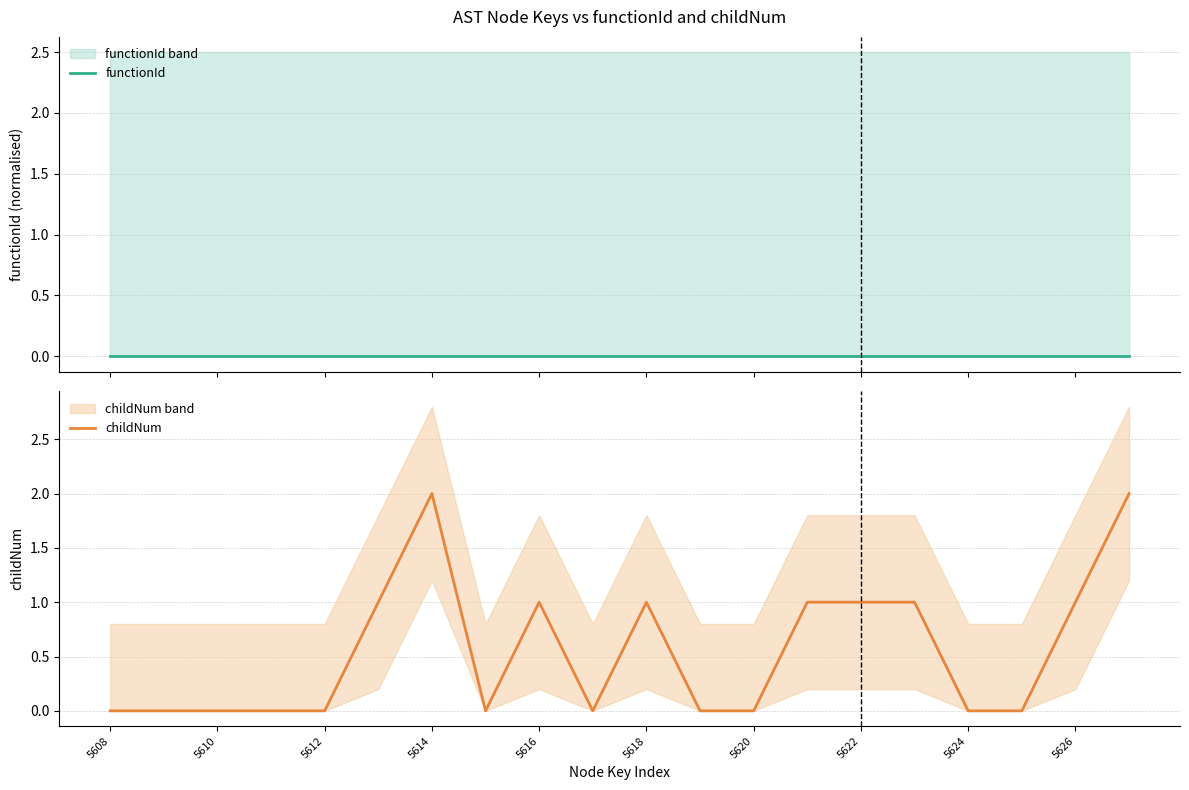

The childNum series shows 0 at 5612. True or false?

True